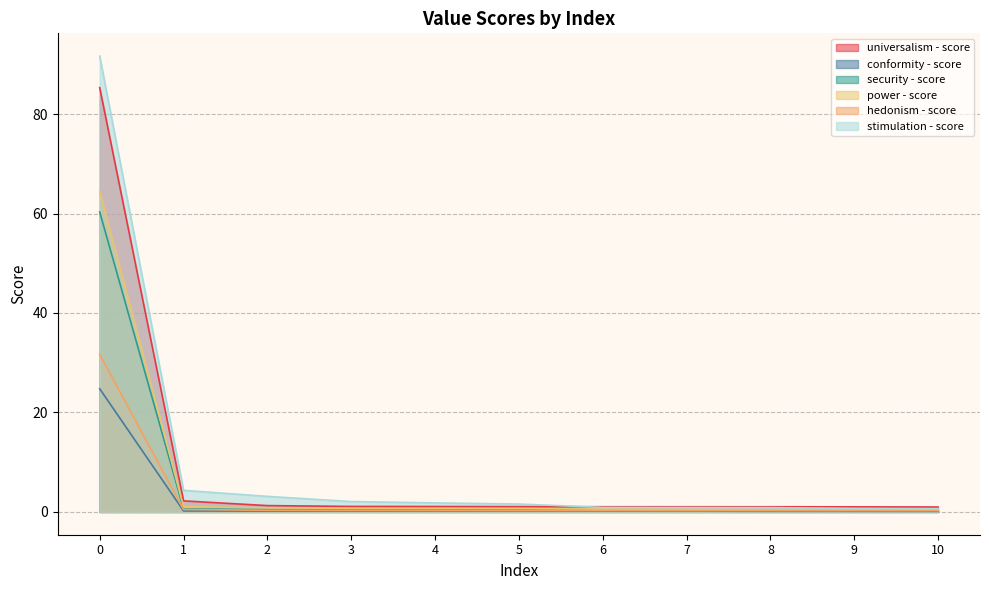

True or false: hedonism - score and power - score cross at least once.

False